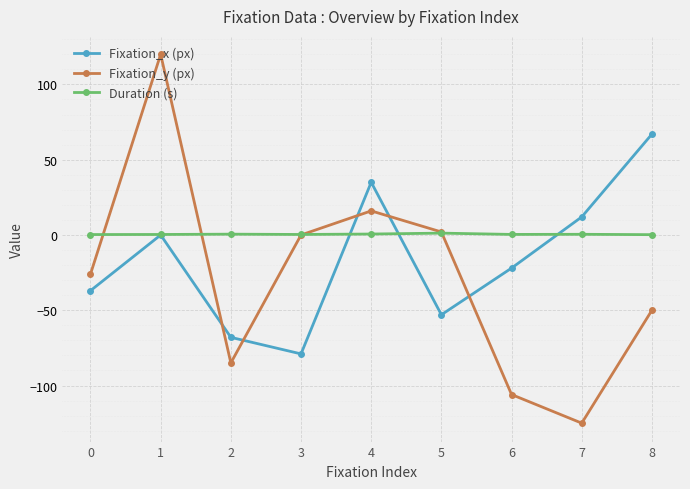

Which series changed the most between 2 and 4?

Fixation_x (px)